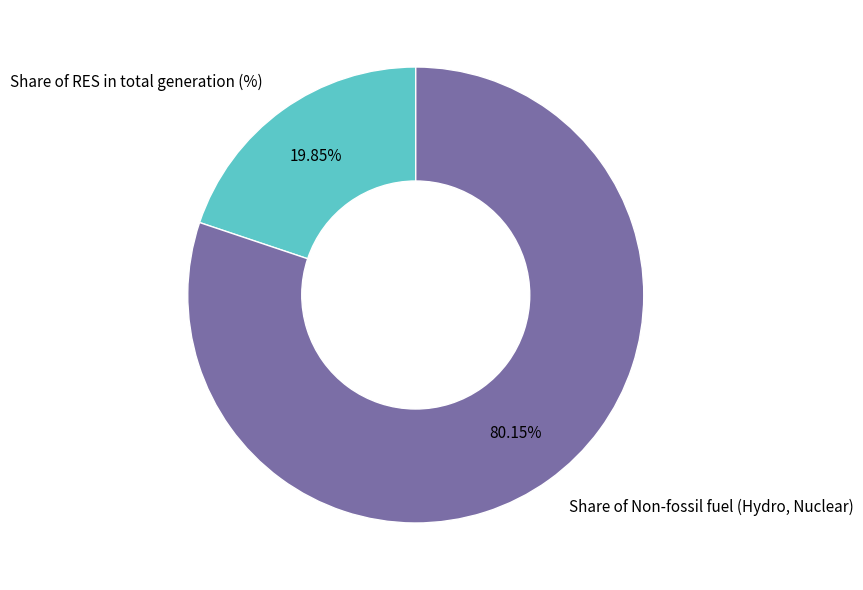

Does Share of Non-fossil fuel (Hydro, Nuclear) account for over 50% of the chart?

Yes